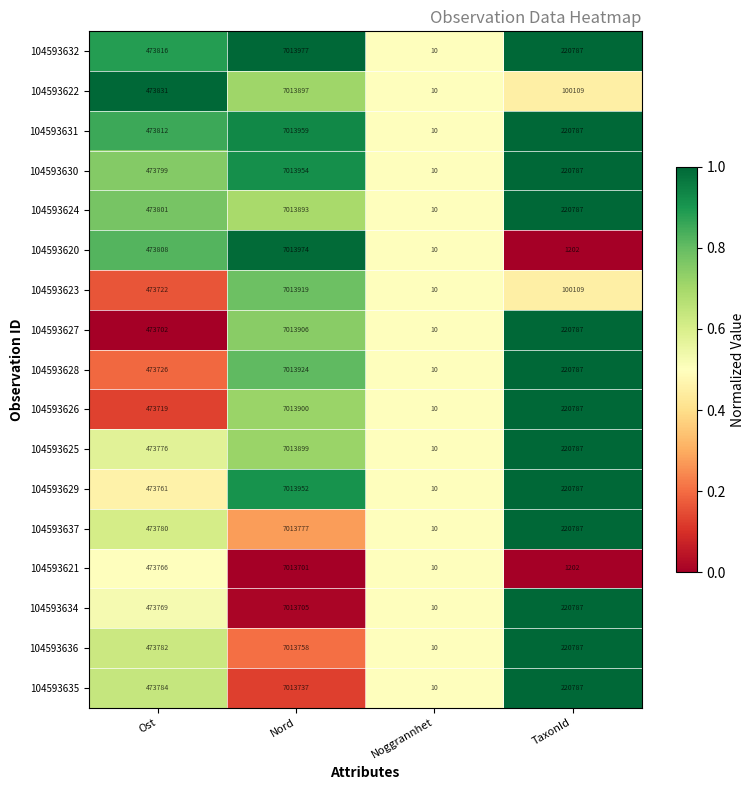

At which category is the sum across all series the highest?

Nord